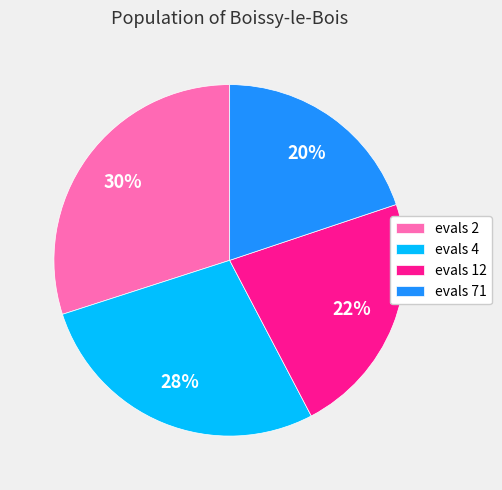

Is there any slice that represents more than half of the pie?

No